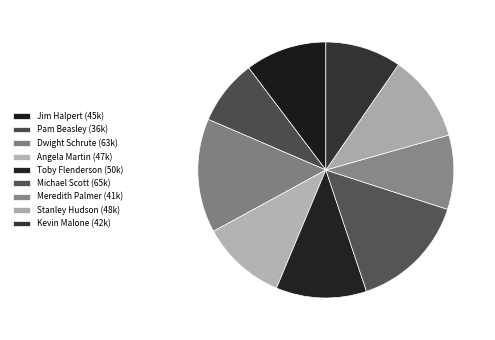

Count the number of slices in the pie.

9